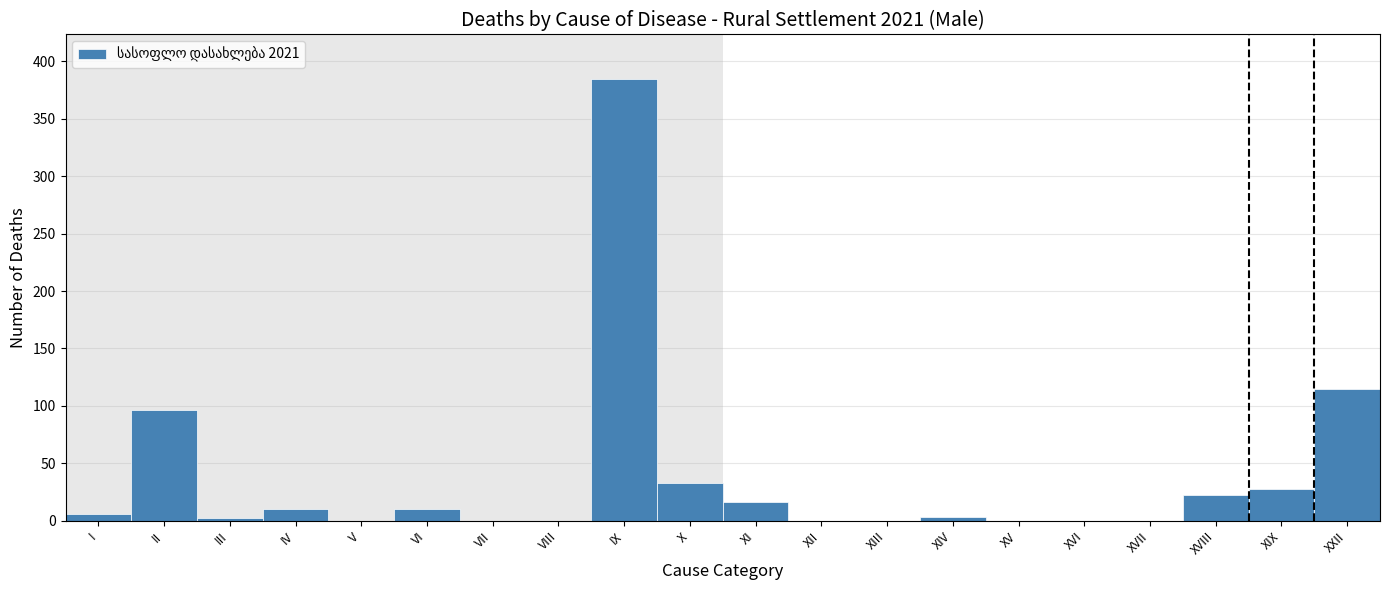

Where is the data nearest to the value 192?

XXII